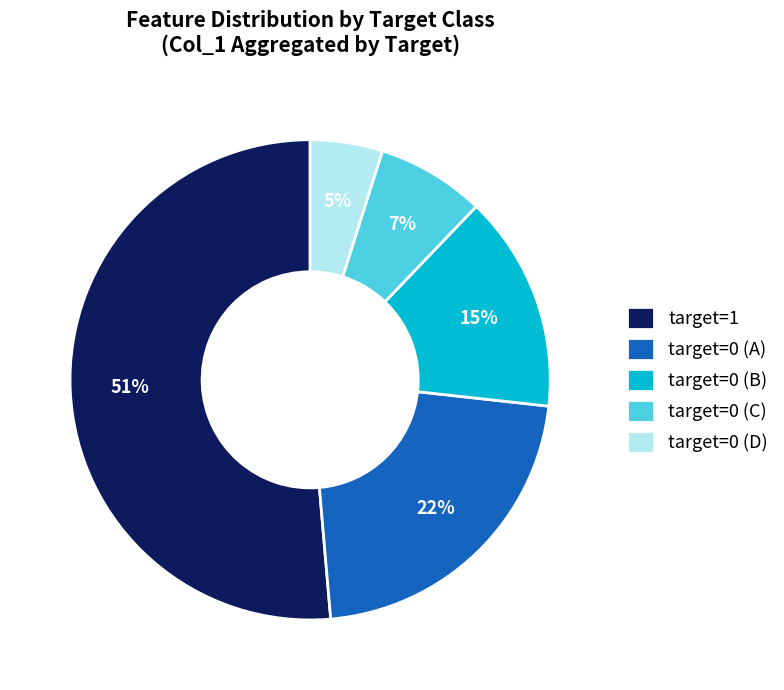

What percentage is the target=0 (D) slice, to the nearest percent?

5%